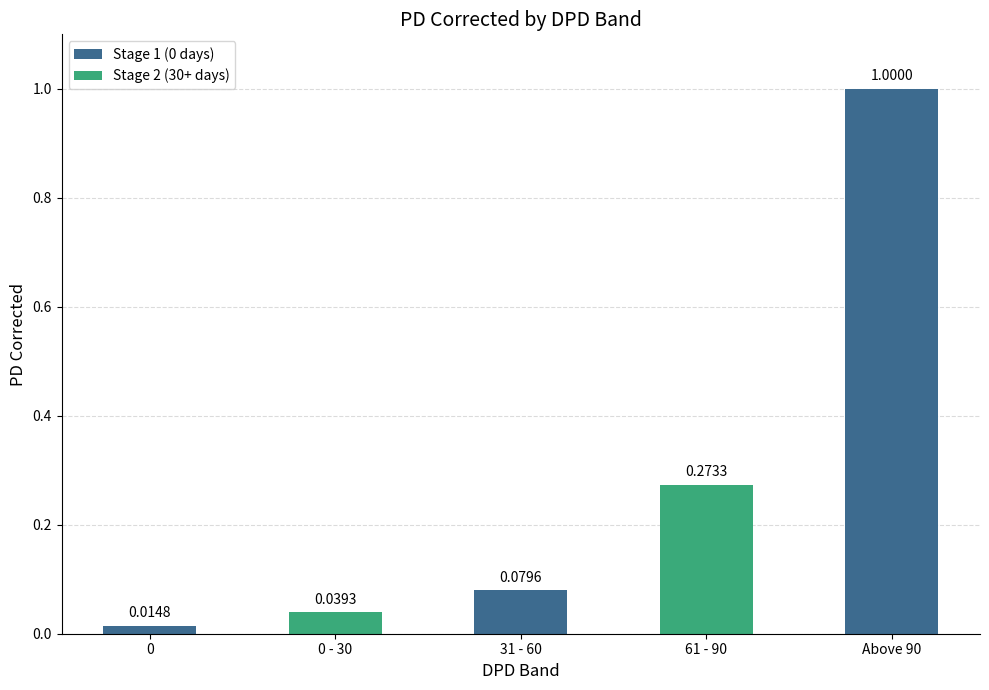

Between 61 - 90 and 0, which is larger?

61 - 90